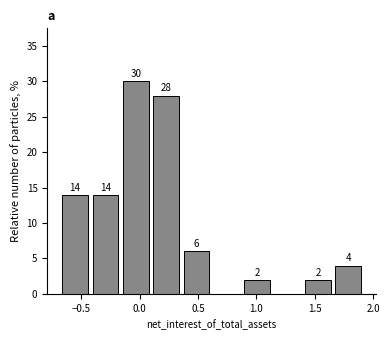

Which range on the x-axis has the tallest bar?

-0.15 to 0.10